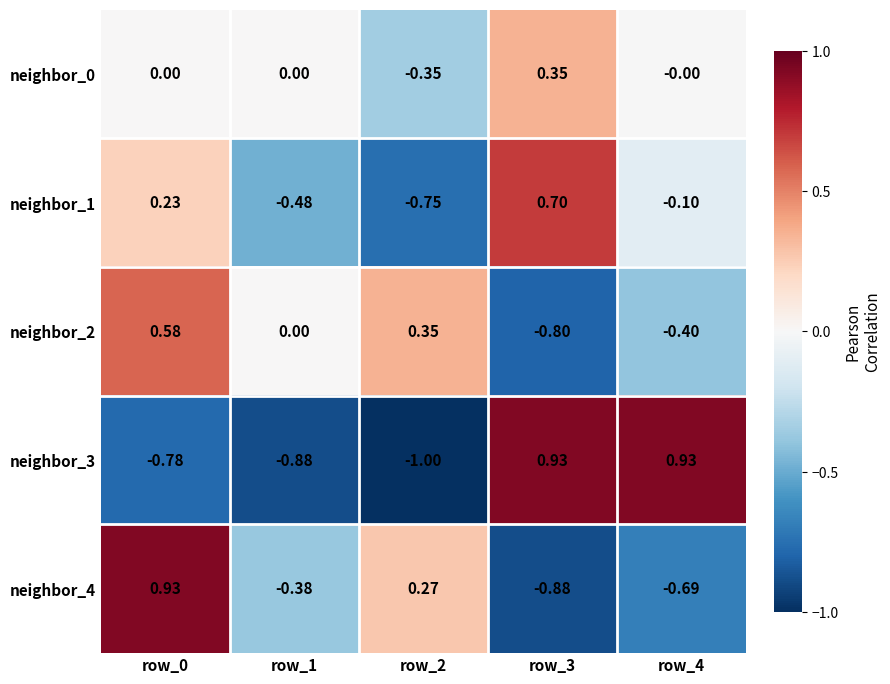

Is the value of neighbor_4 at row_1 greater than the value of neighbor_3 at row_0?

Yes